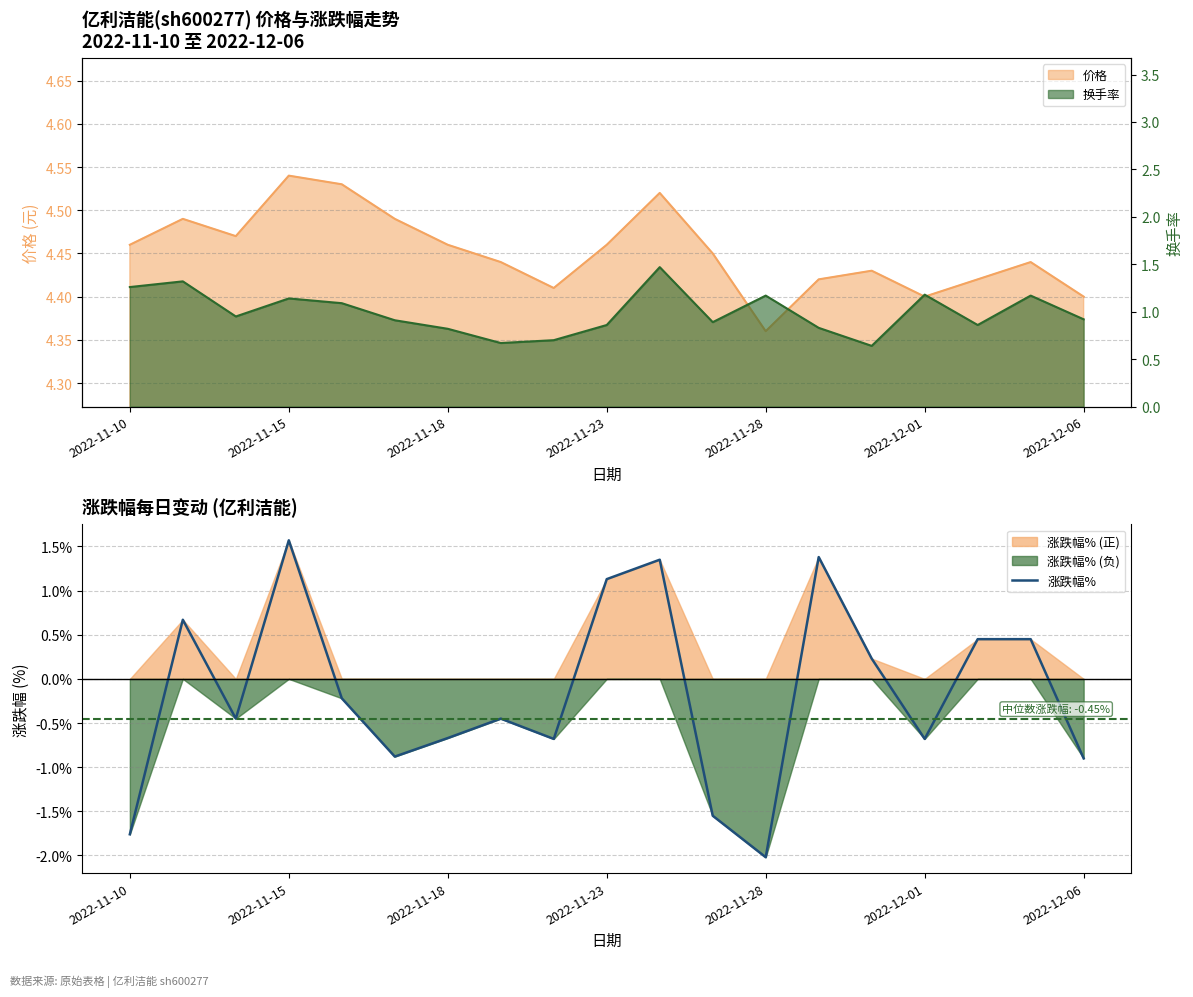

Reading right to left, transcribe all the data shown in this chart.

-0.9	0.5	0.5	-0.7	0.2	1.4	-2.0	-1.6	1.4	1.1	-0.7	-0.5	-0.7	-0.9	-0.2	1.6	-0.5	0.7	-1.8